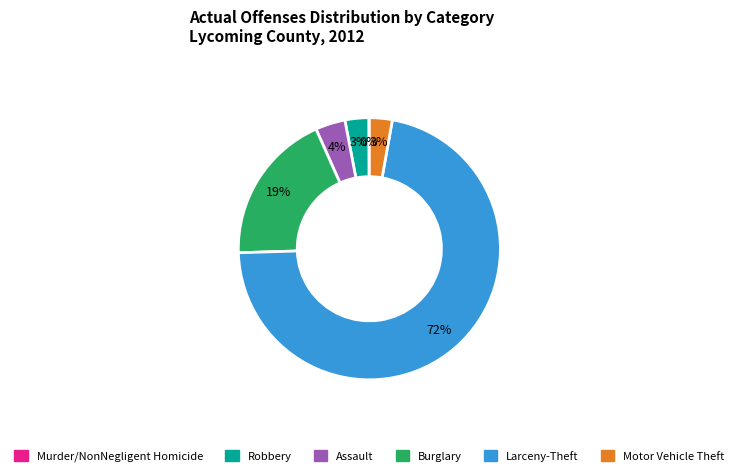

Is the sum of Robbery and Assault greater than half?

No